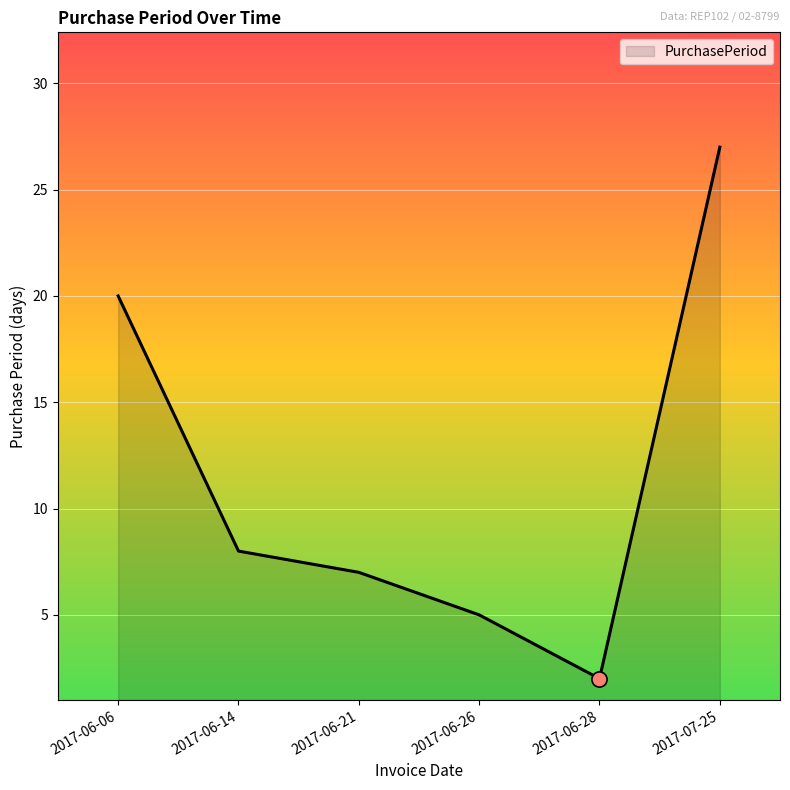

Between 2017-06-28 and 2017-06-21, which is larger?

2017-06-21